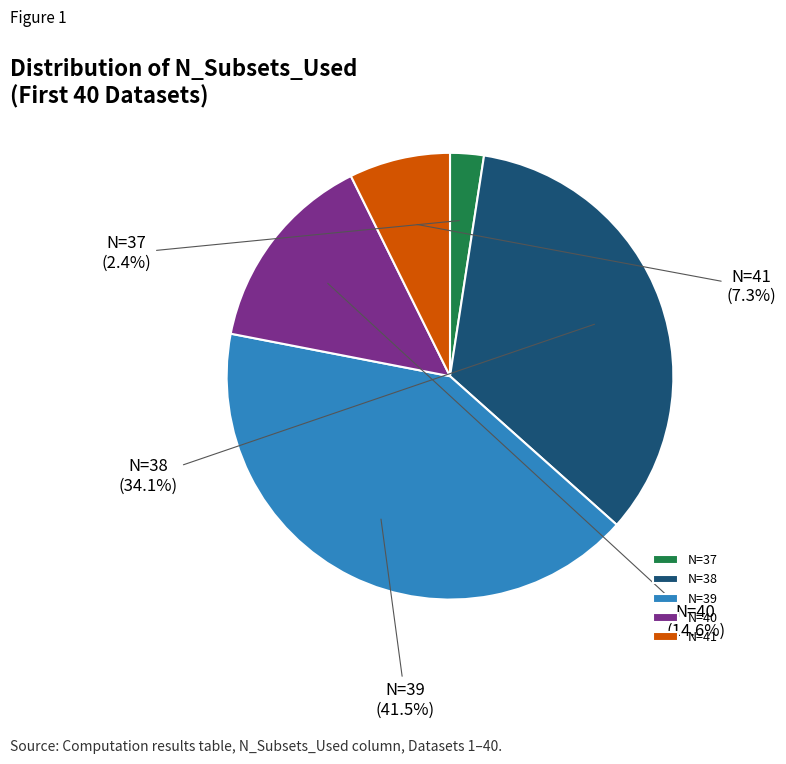

Rank the categories by value from lowest to highest.

N=37, N=41, N=40, N=38, N=39